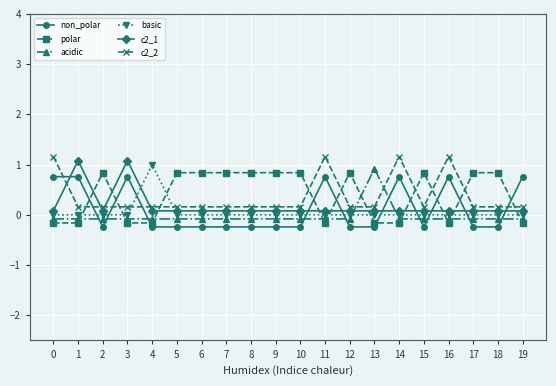

True or false: c2_1 has more than 0 points higher than both neighbors.

True